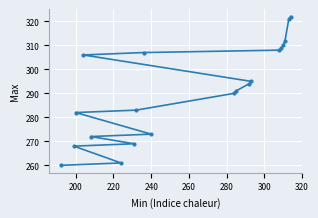

What is the greatest value displayed?

322